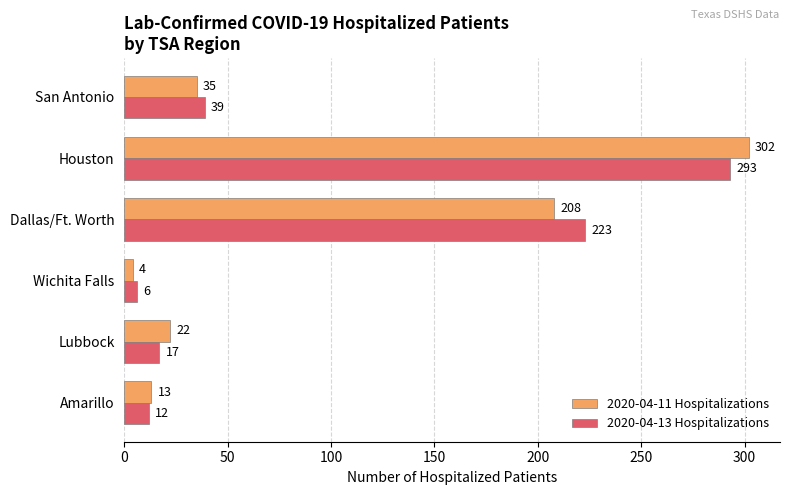

What is the highest value of the 2020-04-13 Hospitalizations series?

293